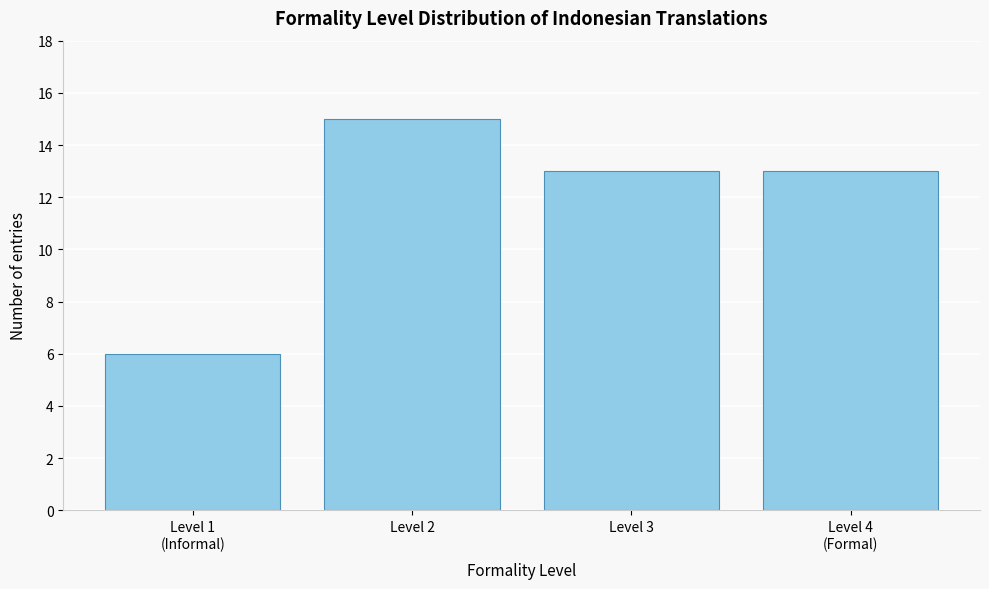

Reading right to left, list all the values displayed in this chart.

13	13	15	6